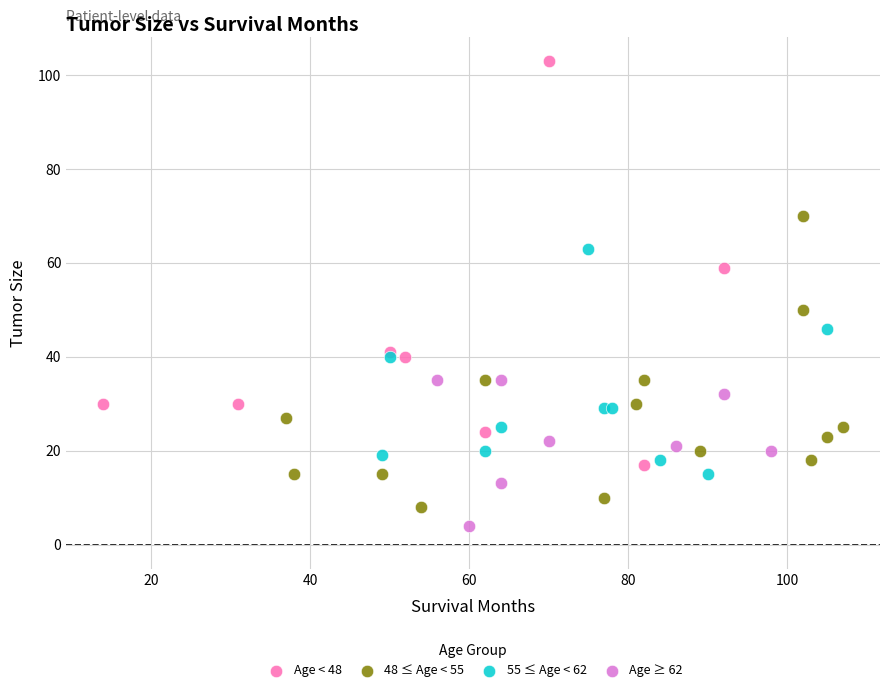

What are all the series names shown in the legend?

Age < 48, 48 ≤ Age < 55, 55 ≤ Age < 62, Age ≥ 62